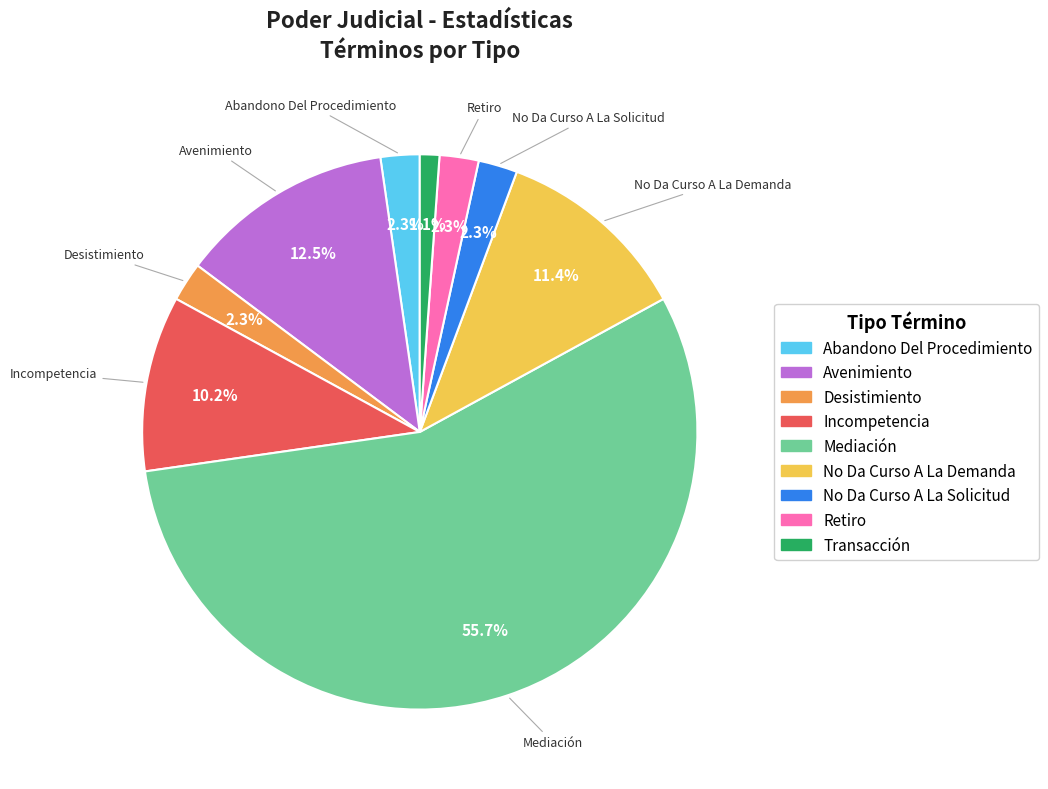

Between Desistimiento and Avenimiento, which is larger?

Avenimiento